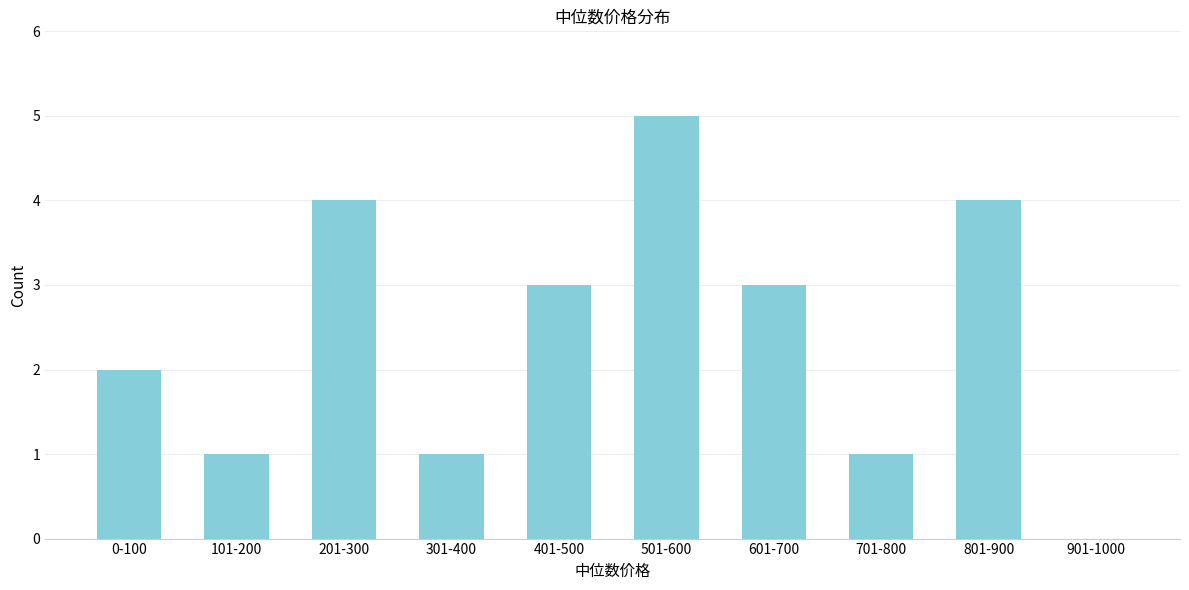

Reading right to left, what are all the values shown in this chart?

901-1000=0	801-900=4	701-800=1	601-700=3	501-600=5	401-500=3	301-400=1	201-300=4	101-200=1	0-100=2